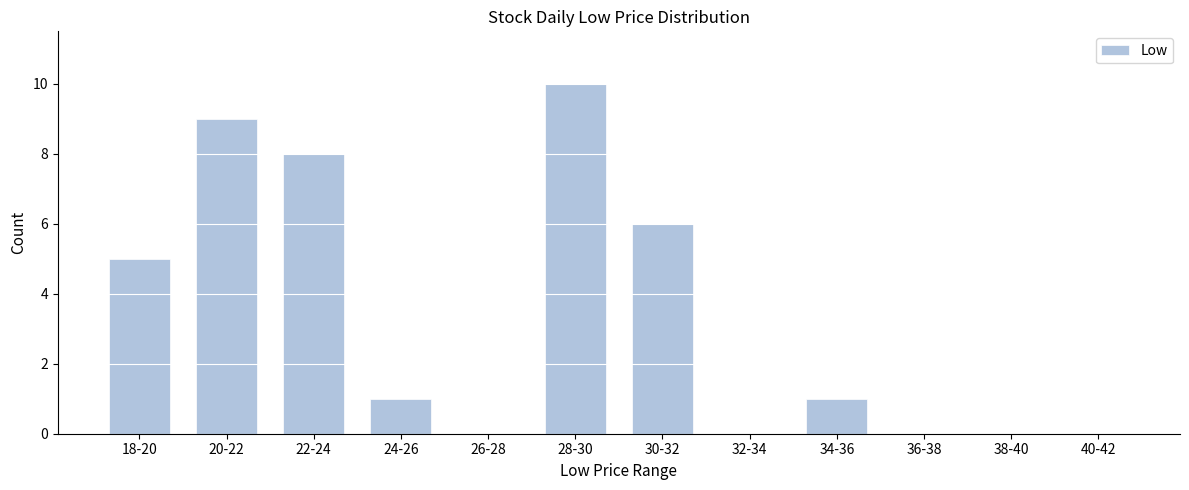

Reading right to left, what are all the values shown in this chart?

40-42=0	38-40=0	36-38=0	34-36=1	32-34=0	30-32=6	28-30=10	26-28=0	24-26=1	22-24=8	20-22=9	18-20=5